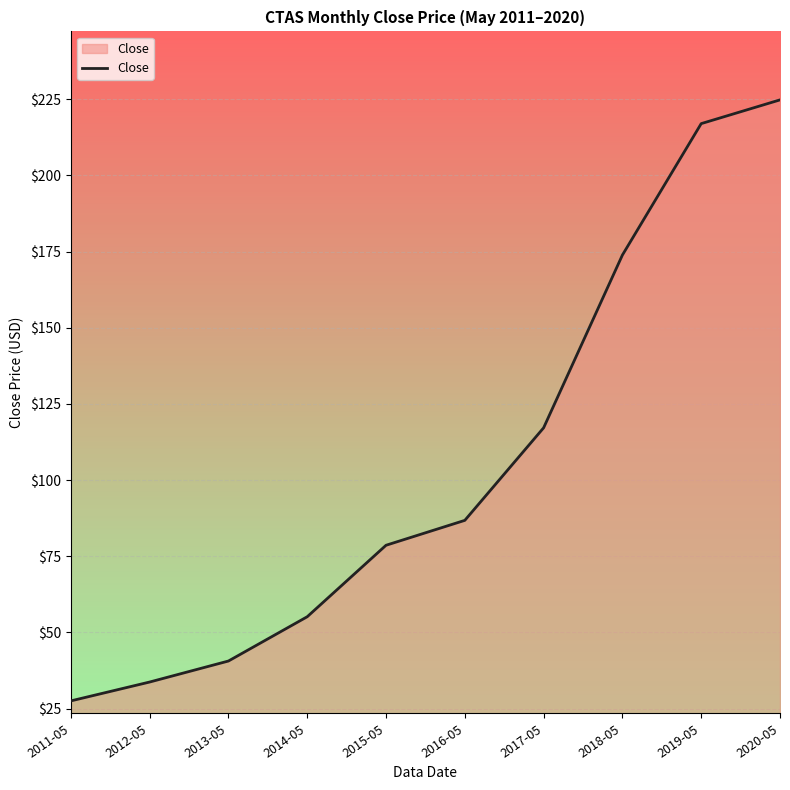

Which category has the highest value across all series?

2020-05